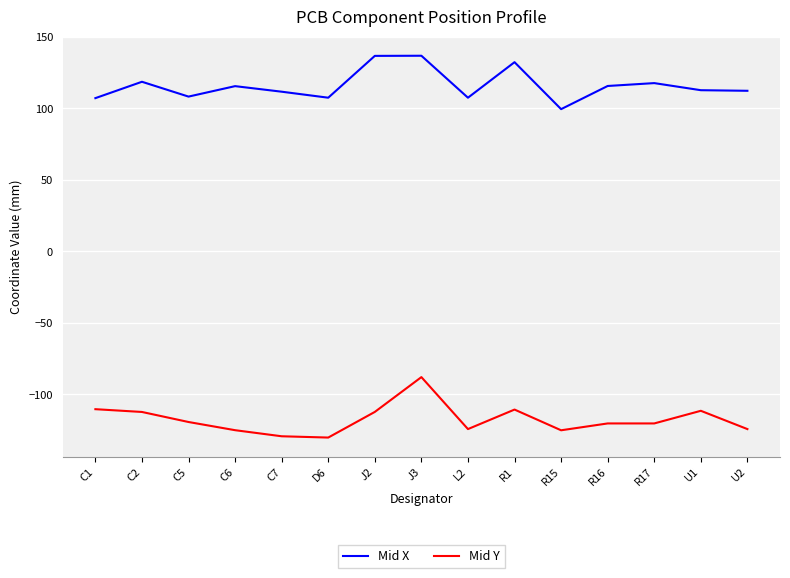

How many lines are shown in the chart?

2